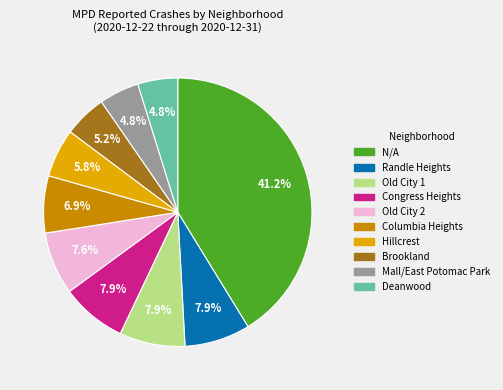

To the nearest percent, what percentage of the pie is Deanwood?

5%